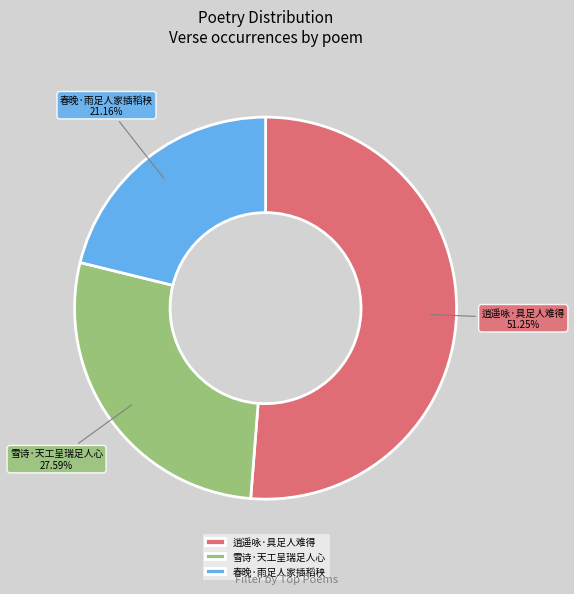

Which has a higher value, 春晚·雨足人家插稻秧 or 逍遥咏·具足人难得?

逍遥咏·具足人难得